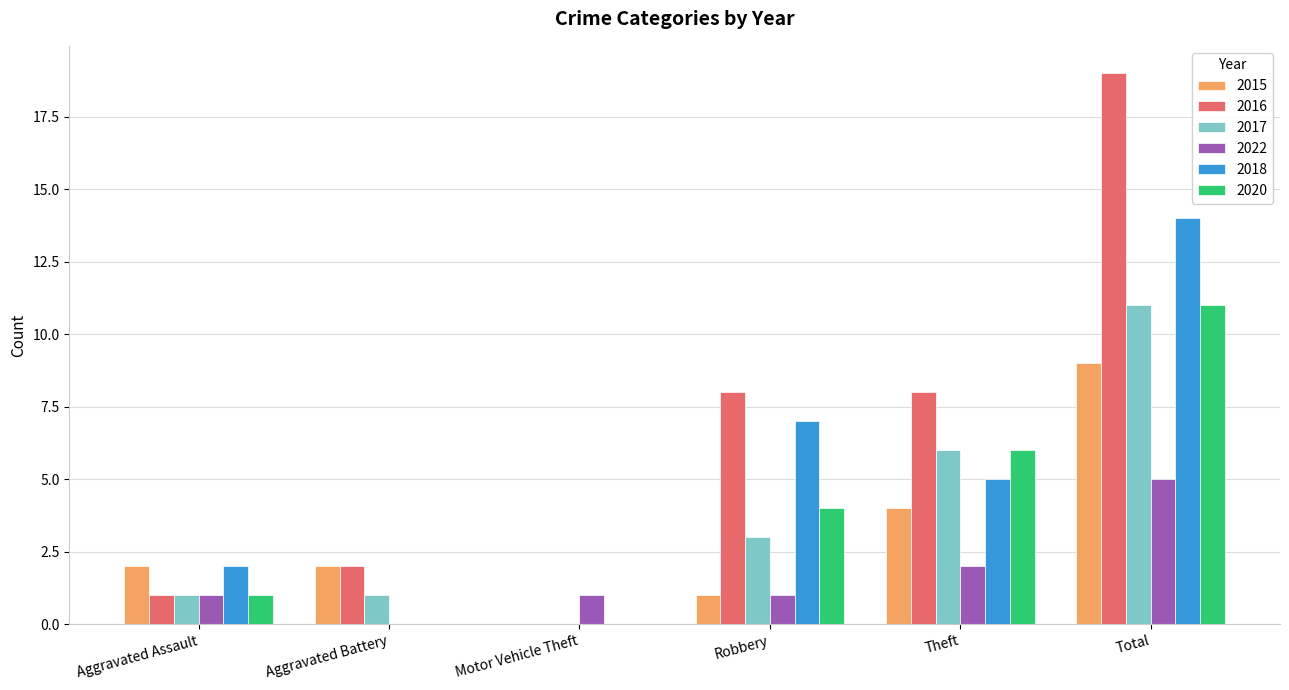

Is the value of 2017 at Aggravated Battery greater than the value of 2022 at Total?

No